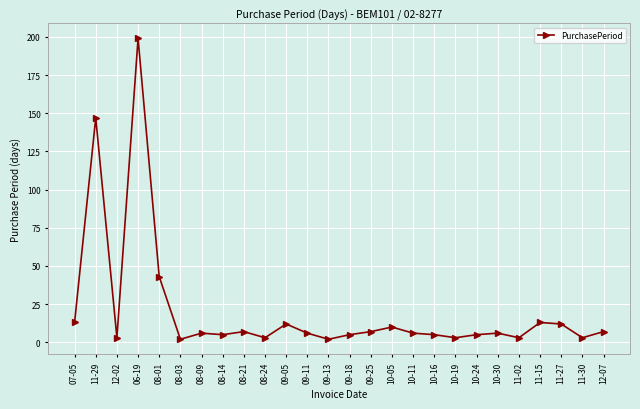

Where does the data first go above 6?

07-05